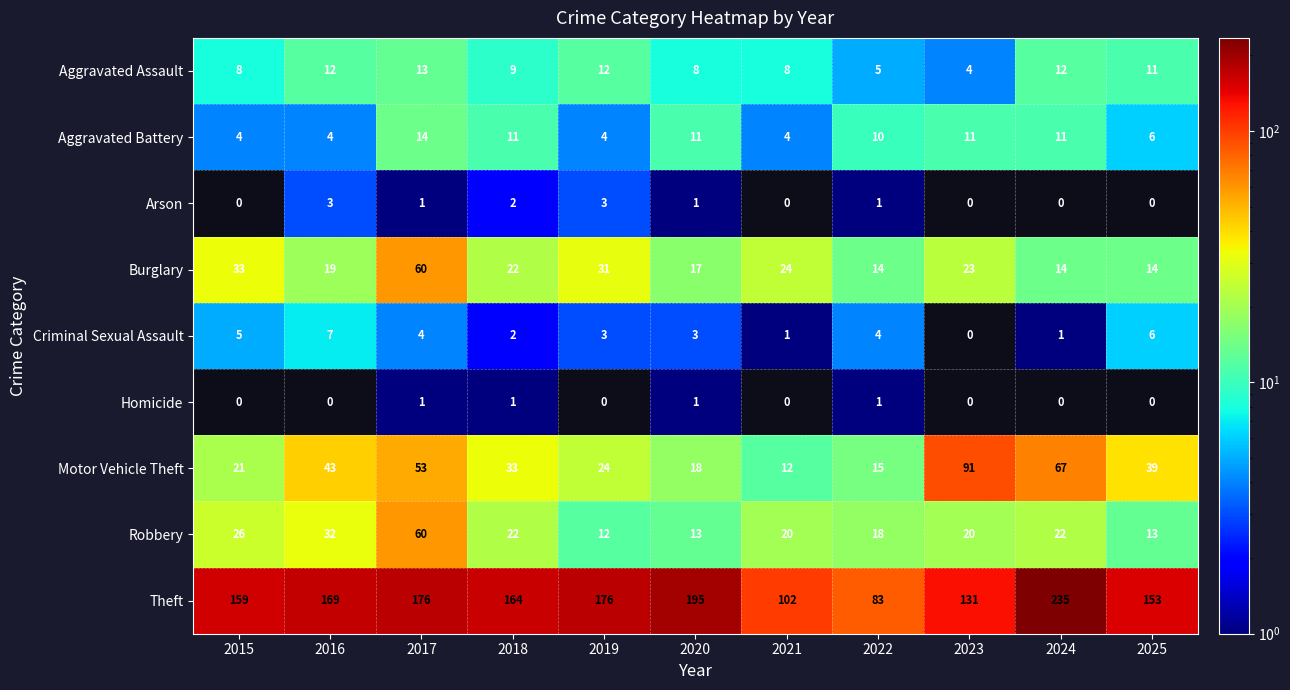

Is the value of Motor Vehicle Theft at 2017 greater than the value of Aggravated Assault at 2023?

Yes